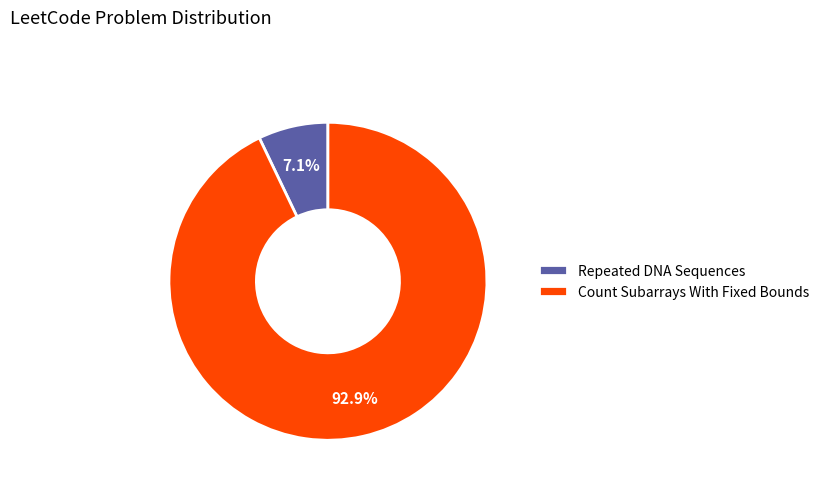

Is it true that Count Subarrays With Fixed Bounds is 84% of the pie?

False